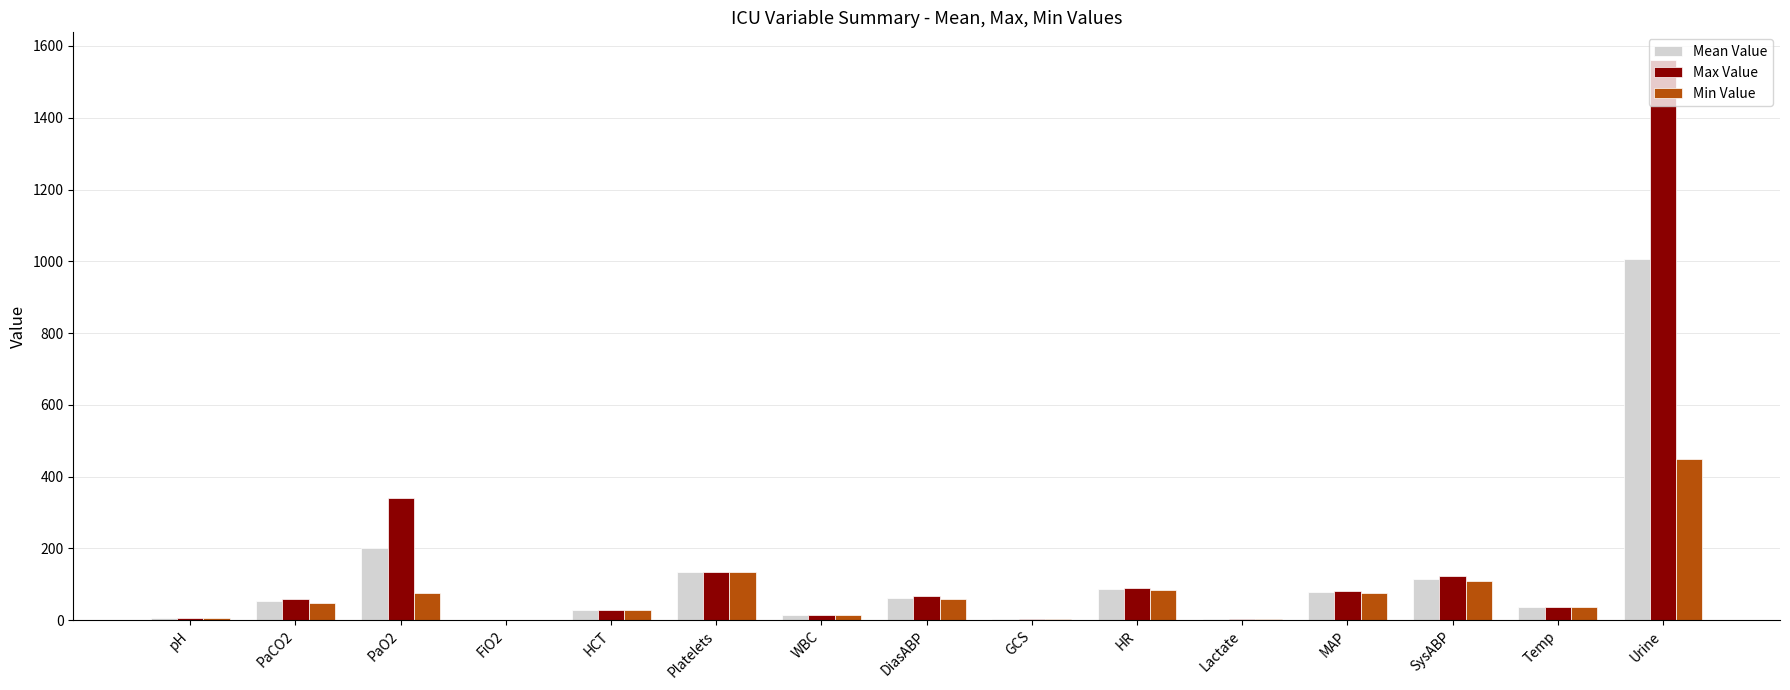

What value does the Max Value series have at GCS?

3.0